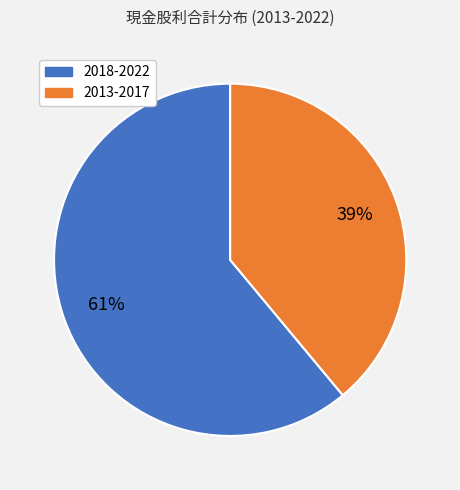

Is there a majority slice in this chart?

Yes